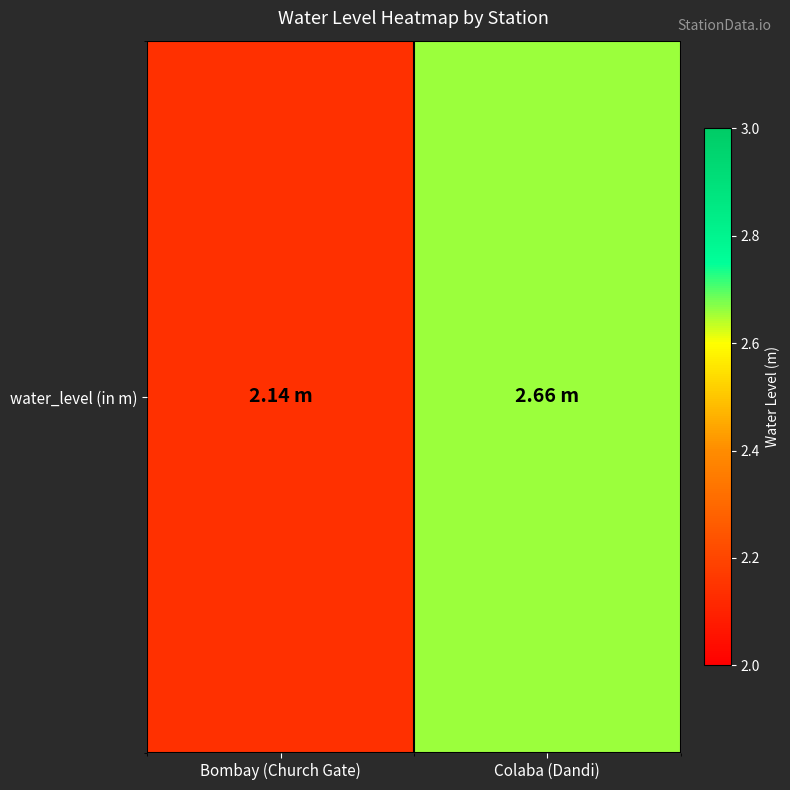

Rank the categories by value from highest to lowest.

Colaba (Dandi), Bombay (Church Gate)